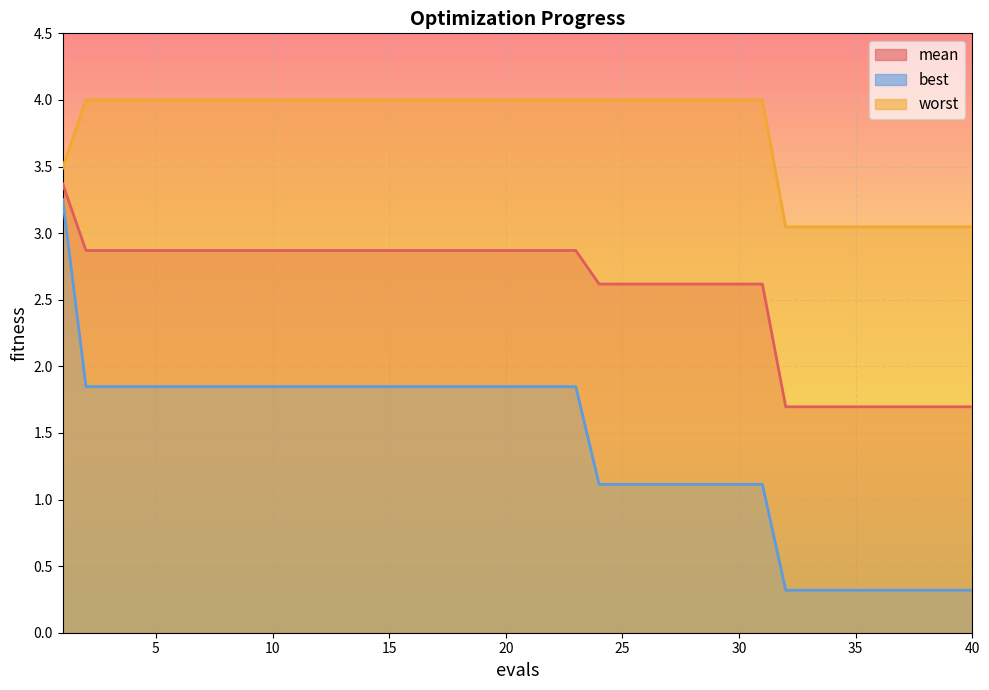

Which category has the lowest value in the best series?

32